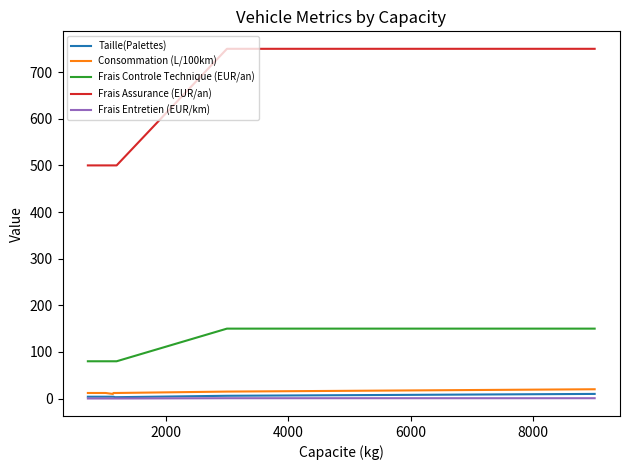

What are all the series names shown in the legend?

Taille(Palettes), Consommation (L/100km), Frais Controle Technique (EUR/an), Frais Assurance (EUR/an), Frais Entretien (EUR/km)